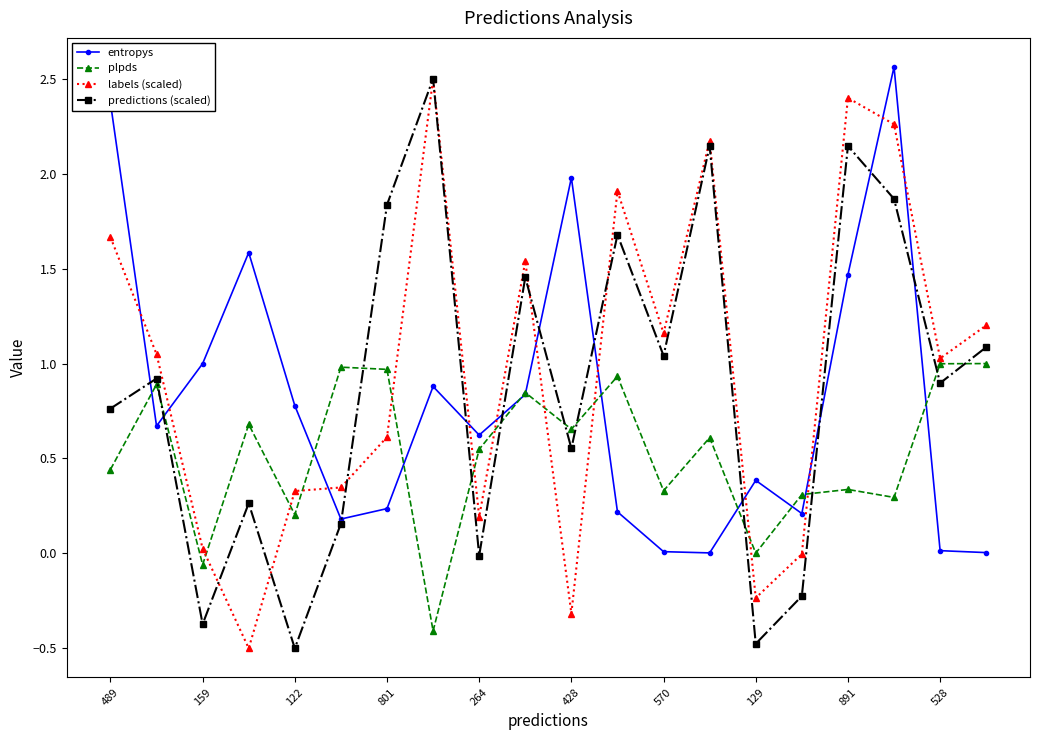

What is the value of the predictions (scaled) point at the 2nd from the left?

0.9